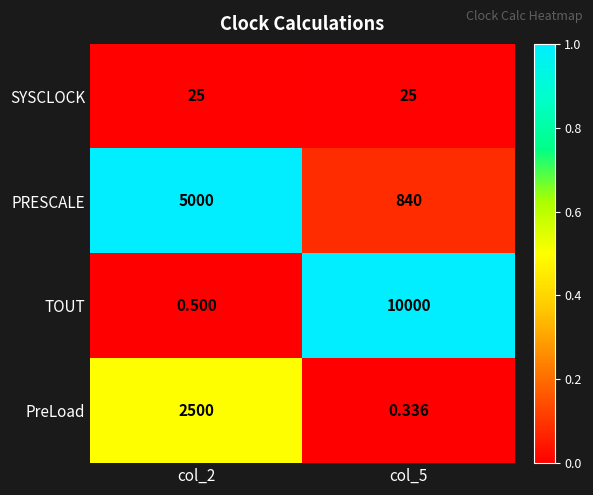

How many data points does each series have?

2